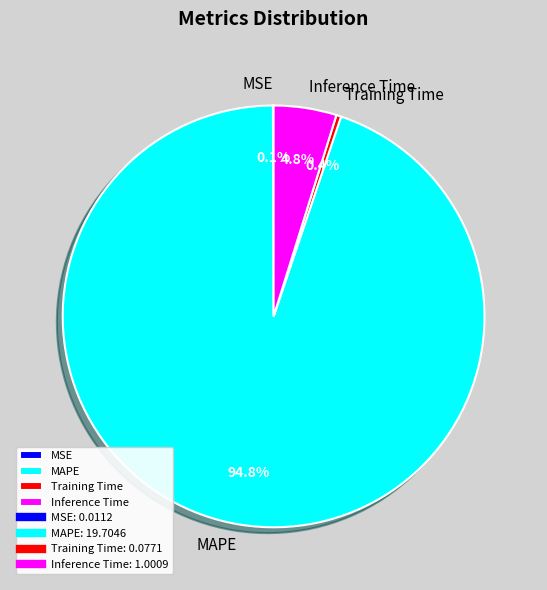

What percentage is the MAPE slice, to the nearest percent?

95%